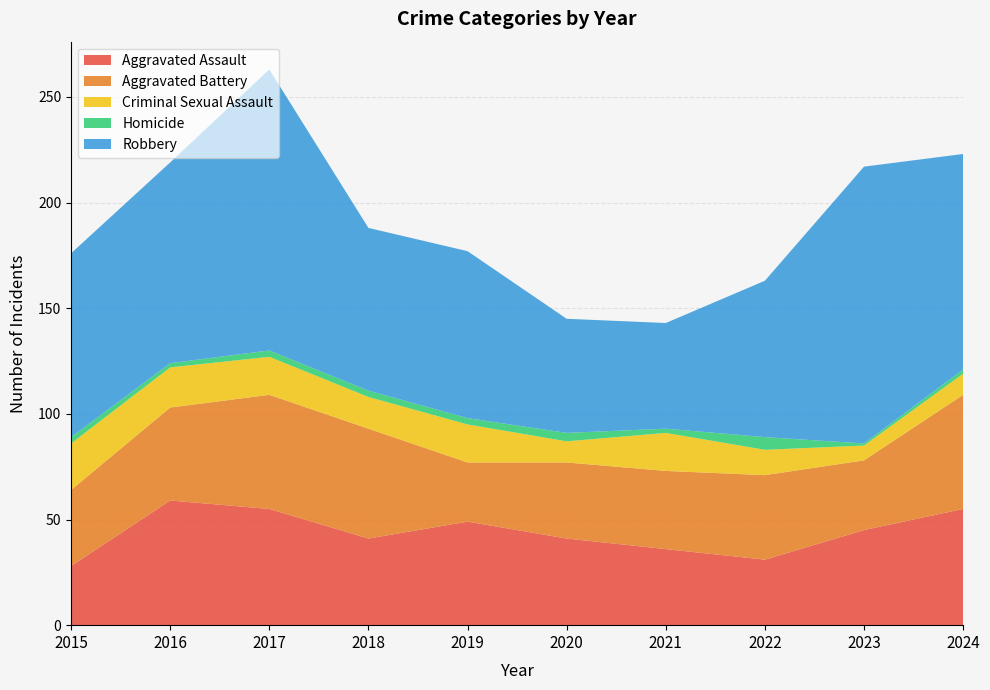

Reading right to left, transcribe all the data shown in this chart.

Aggravated Assault: 2024=55	2023=45	2022=31	2021=36	2020=41	2019=49	2018=41	2017=55	2016=59	2015=28
Aggravated Battery: 2024=54	2023=33	2022=40	2021=37	2020=36	2019=28	2018=52	2017=54	2016=44	2015=36
Criminal Sexual Assault: 2024=10	2023=7	2022=12	2021=18	2020=10	2019=18	2018=15	2017=18	2016=19	2015=22
Homicide: 2024=2	2023=1	2022=6	2021=2	2020=4	2019=3	2018=3	2017=3	2016=2	2015=3
Robbery: 2024=102	2023=131	2022=74	2021=50	2020=54	2019=79	2018=77	2017=133	2016=95	2015=87